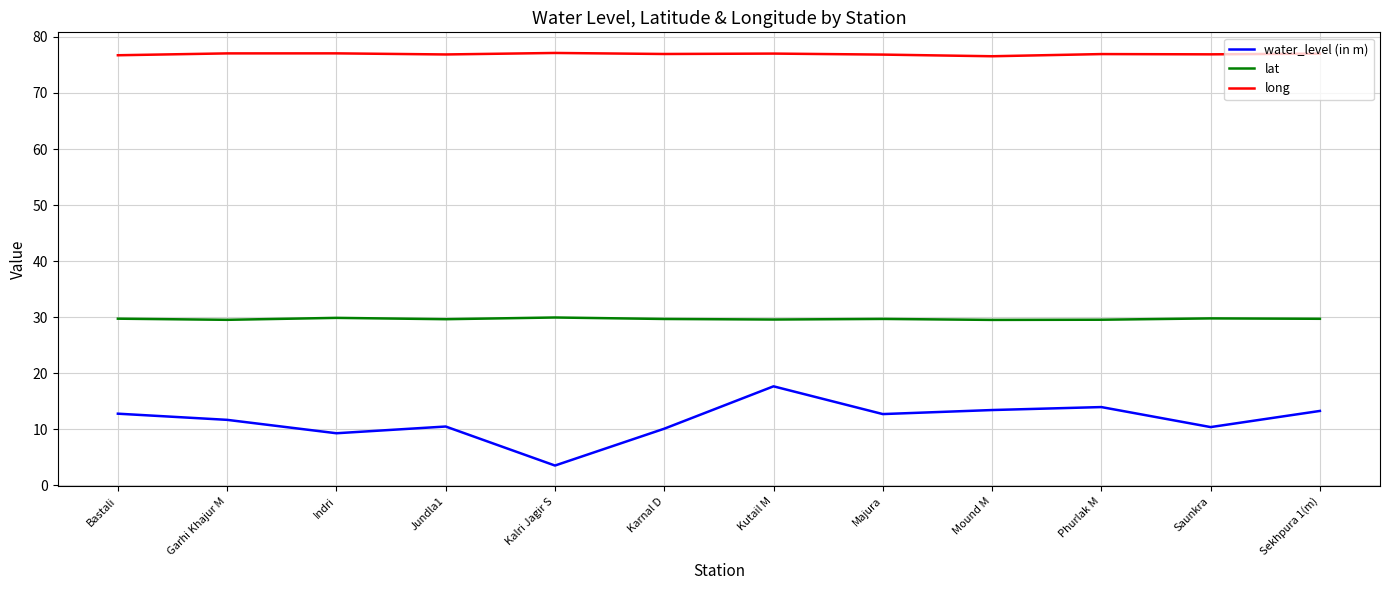

Which series changed the most between Garhi Khajur M and Kalri Jagir S?

water_level (in m)